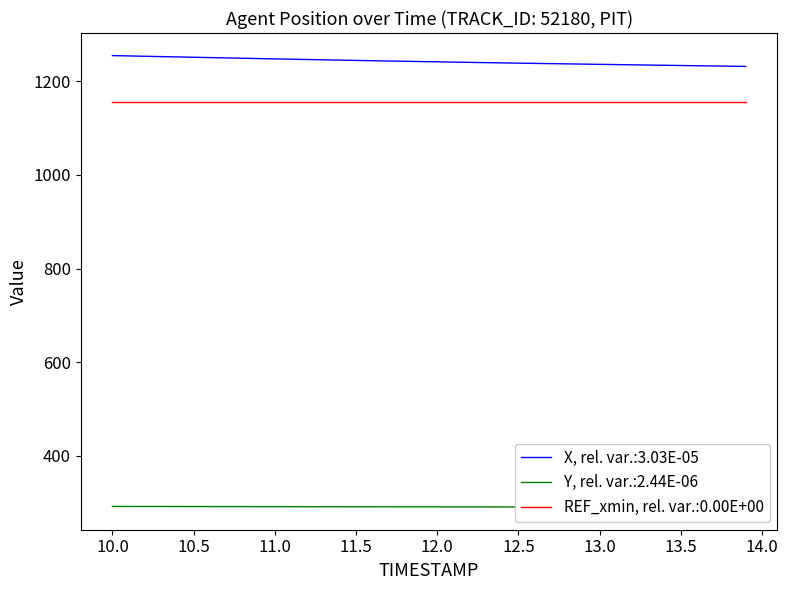

Count the number of categories in the chart.

40